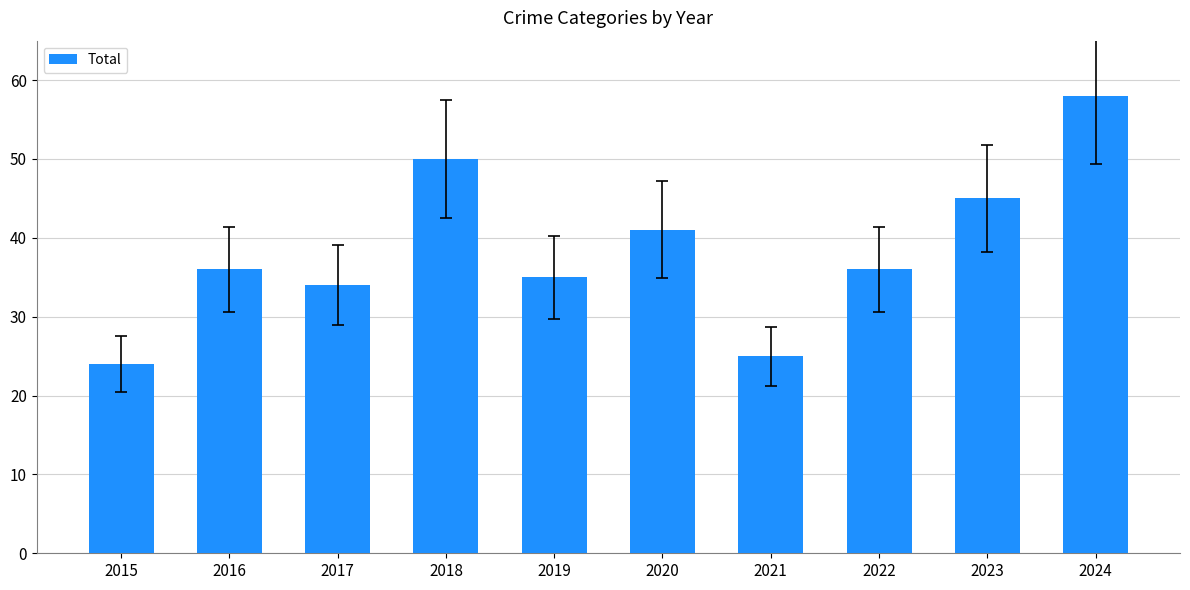

Are the bars grouped side by side (vs. stacked)?

No